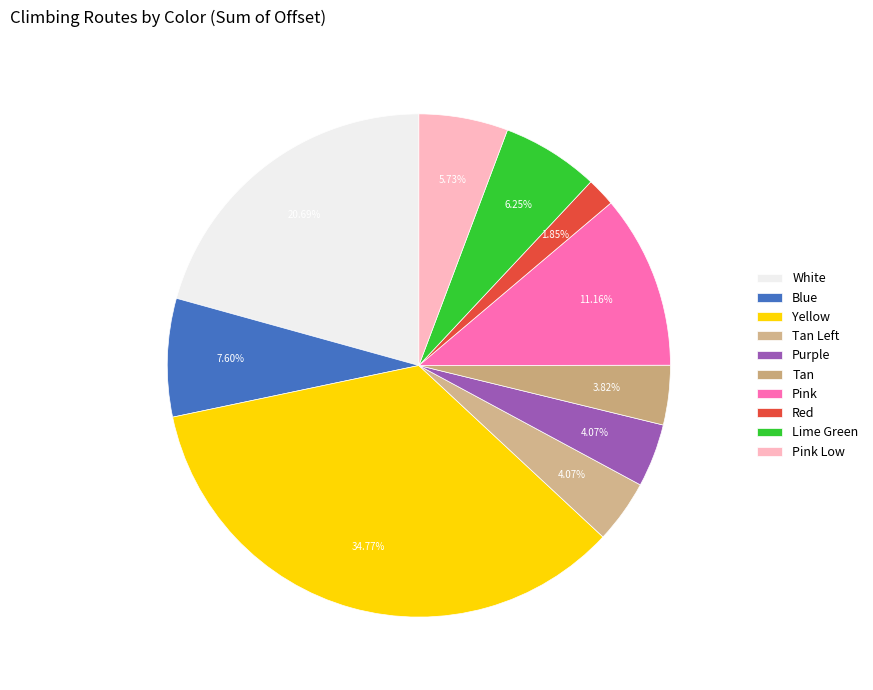

Count the number of slices in the pie.

10